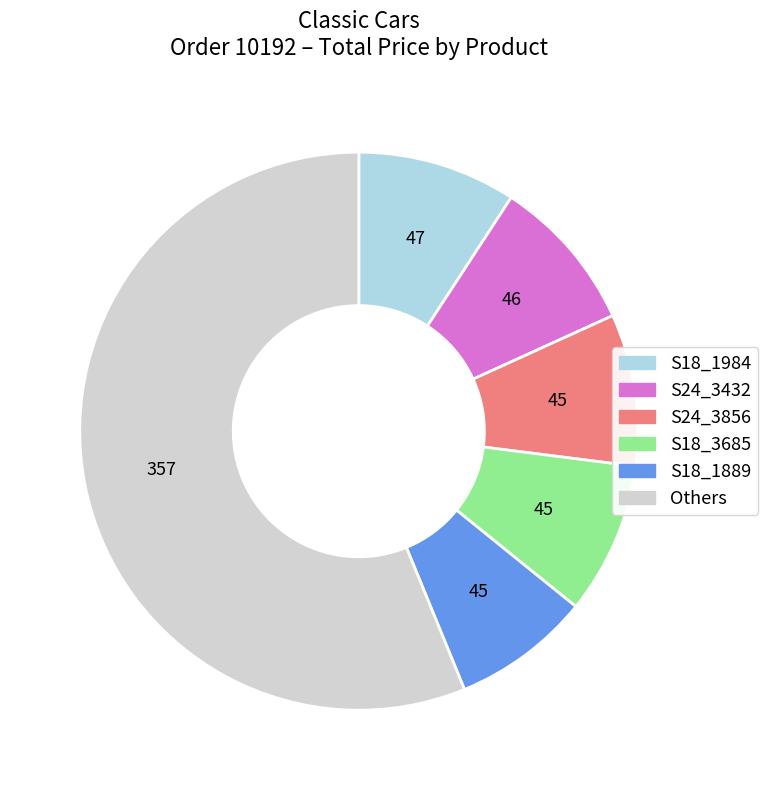

Is there any slice that represents more than half of the pie?

Yes